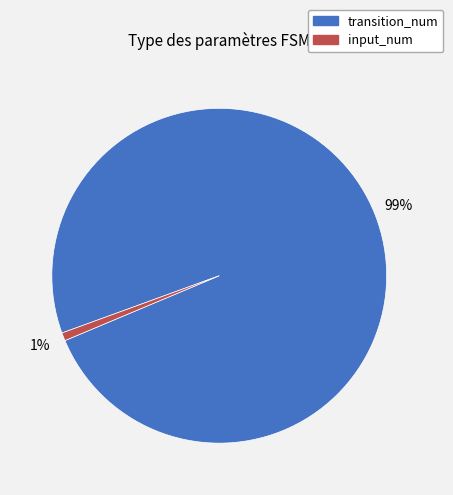

To the nearest percent, what is the difference between the largest and smallest slice percentages?

98%